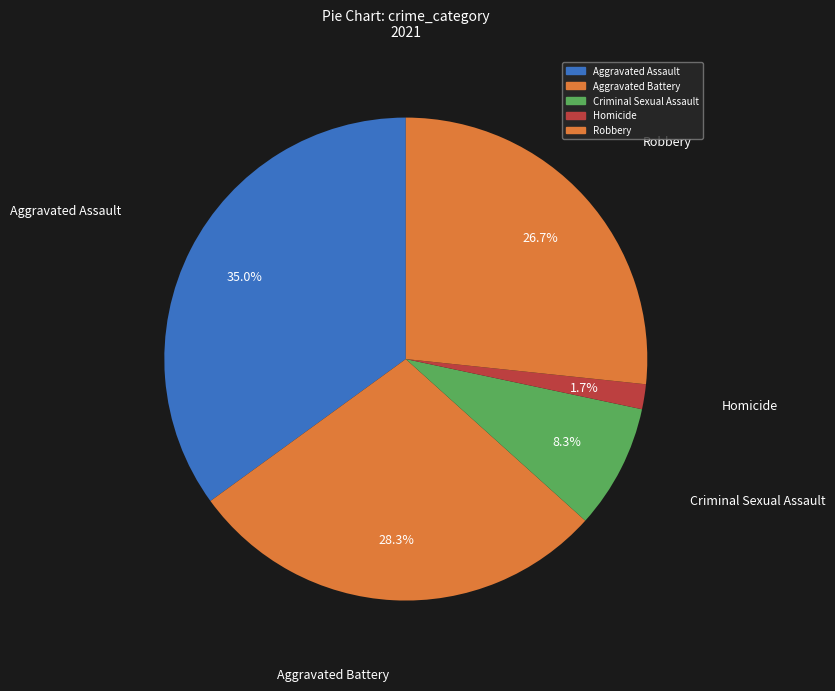

How many slices are in this pie chart?

5